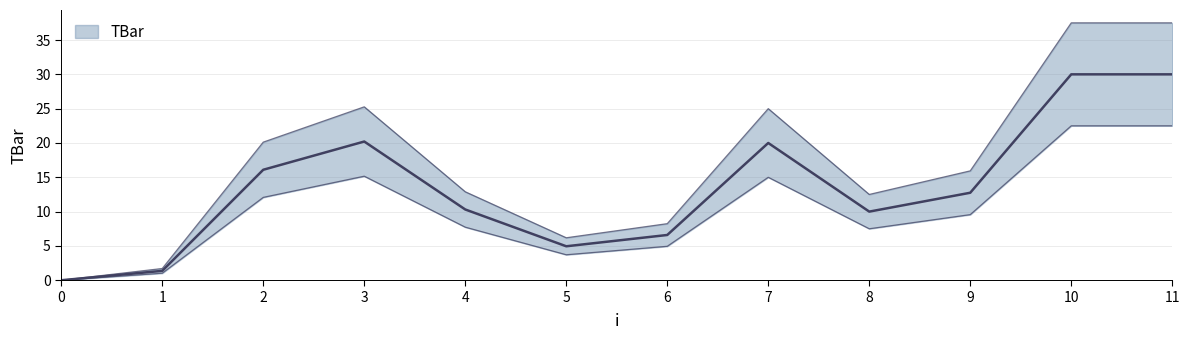

What is the change in value from 4 to 8?

-0.3